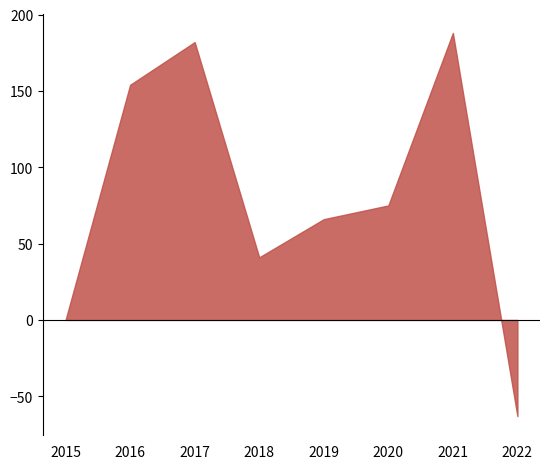

List the labels in order of value, smallest first.

2022, 2015, 2018, 2019, 2020, 2016, 2017, 2021